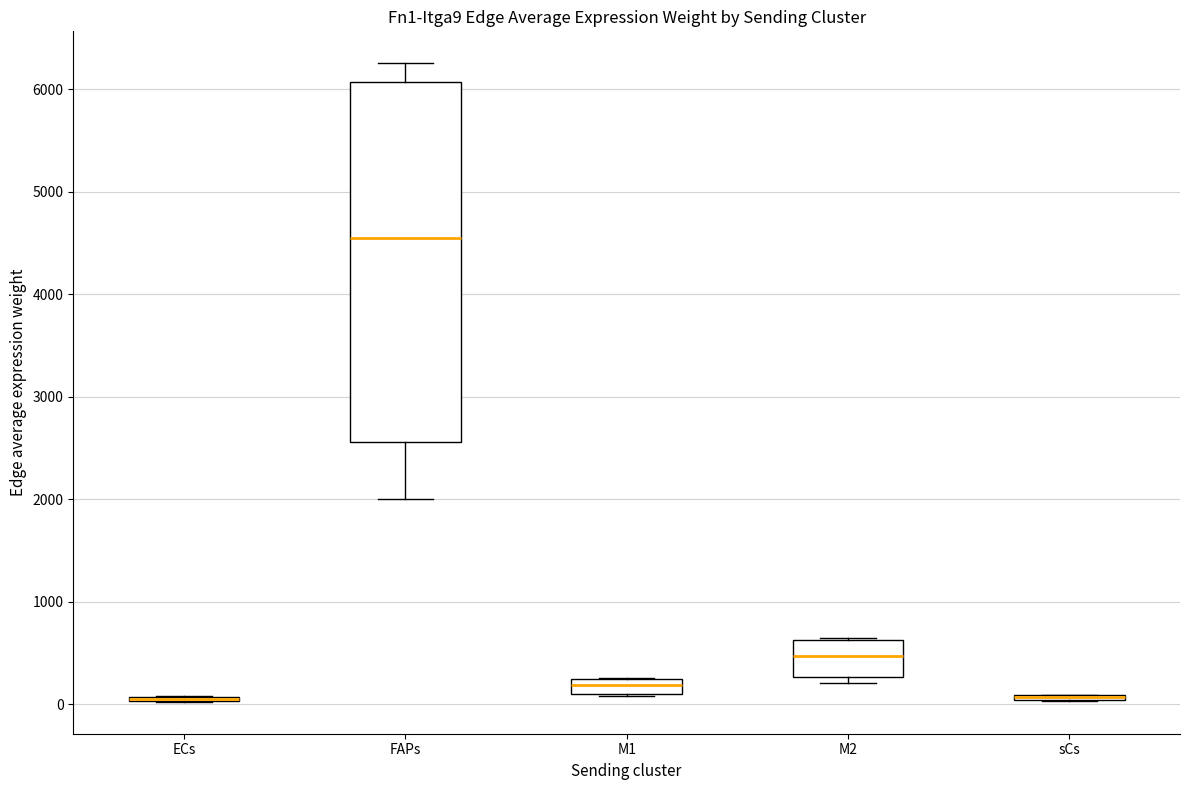

Which box is the tallest, from its lower edge to its upper edge?

FAPs